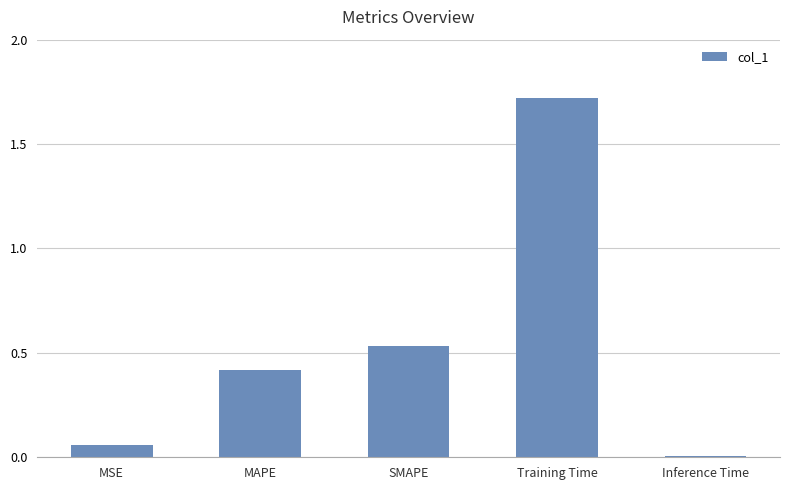

How many categories are shown in the chart?

5